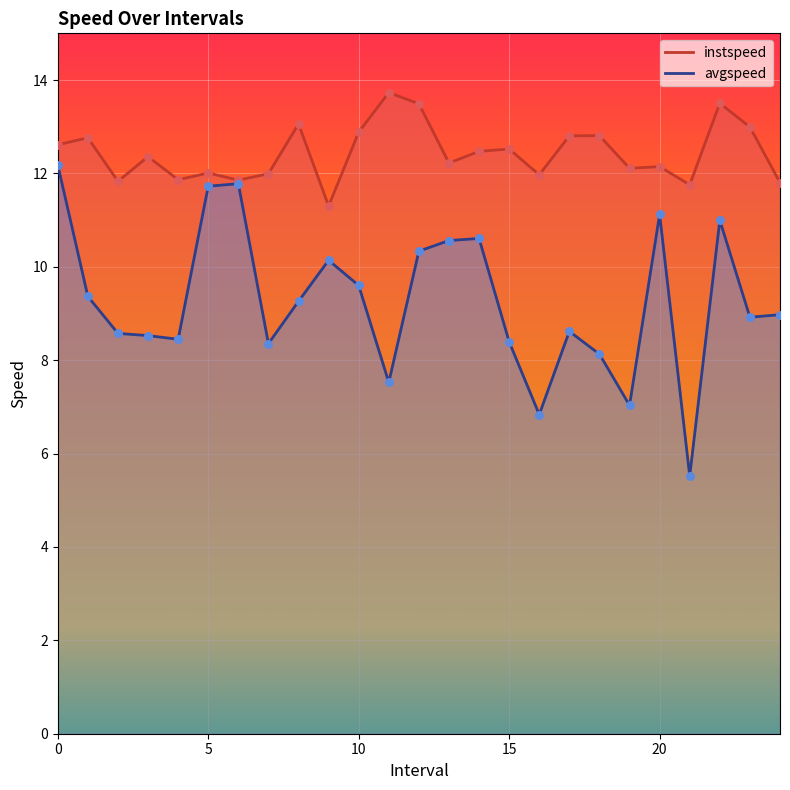

What is the total value across all series at 16.0?

18.8